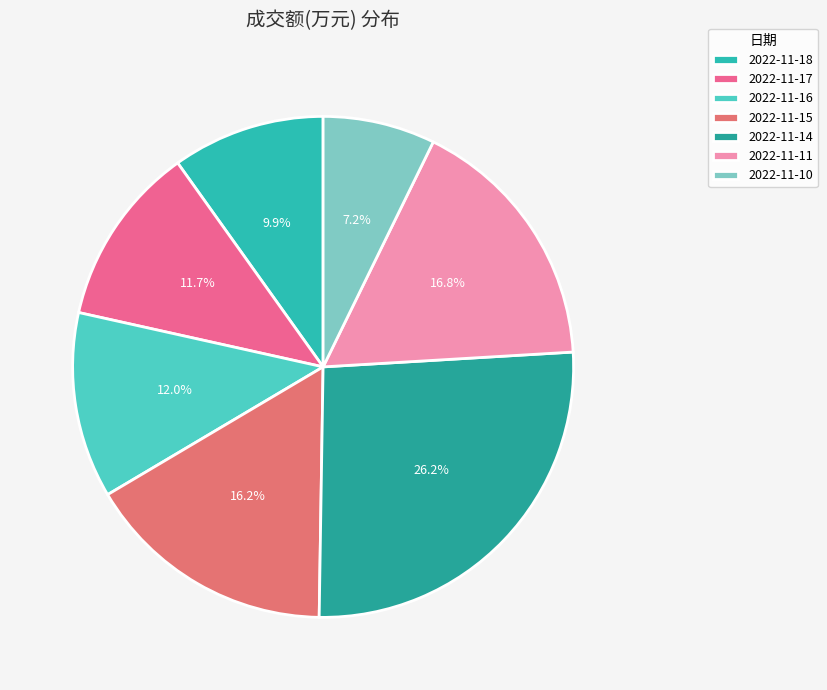

Which category has the biggest portion of the pie?

2022-11-14